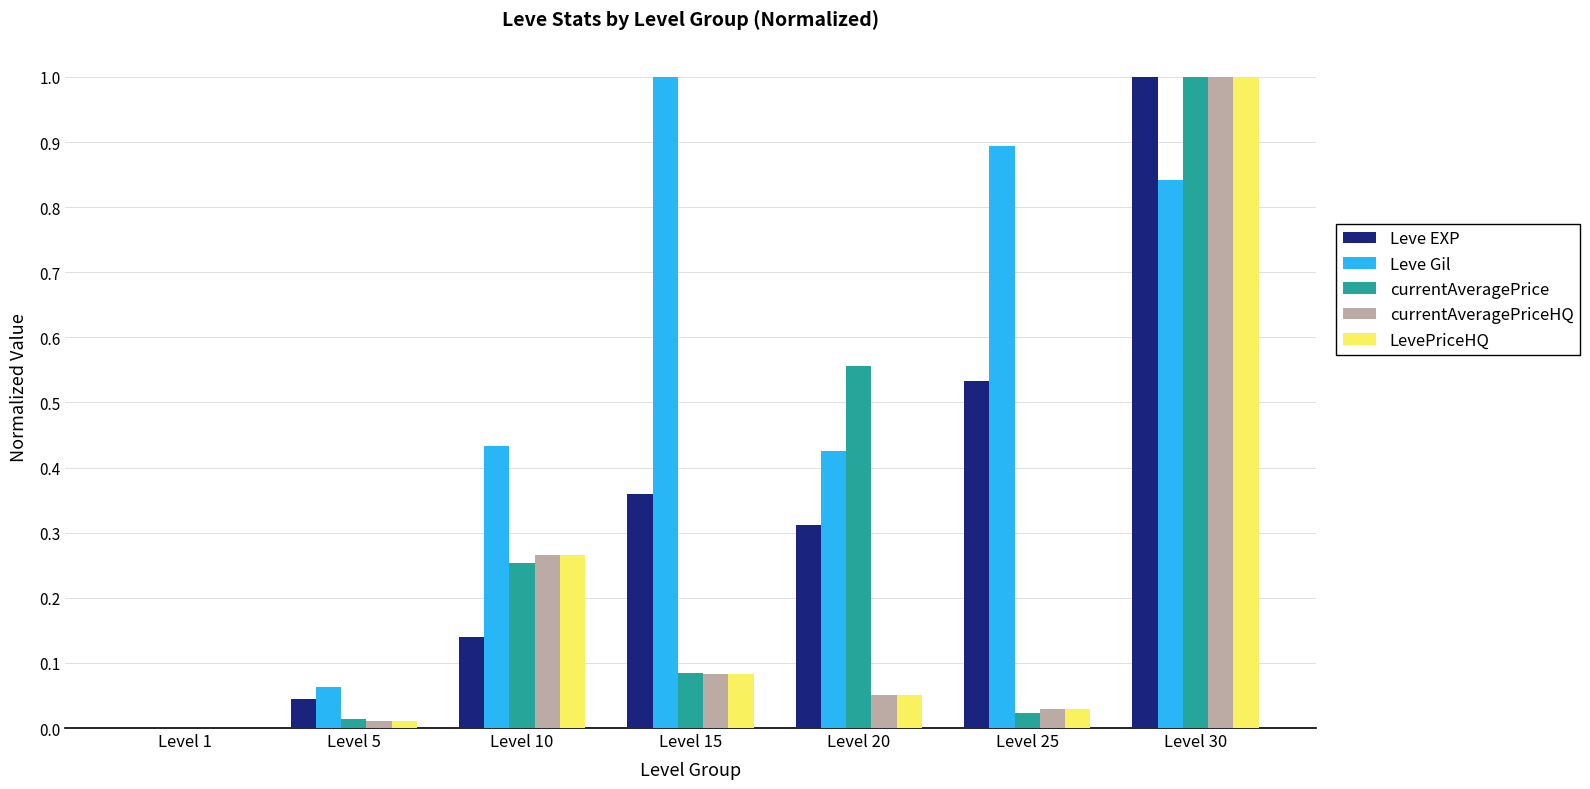

Which category has the highest value in the currentAveragePriceHQ series?

Level 30